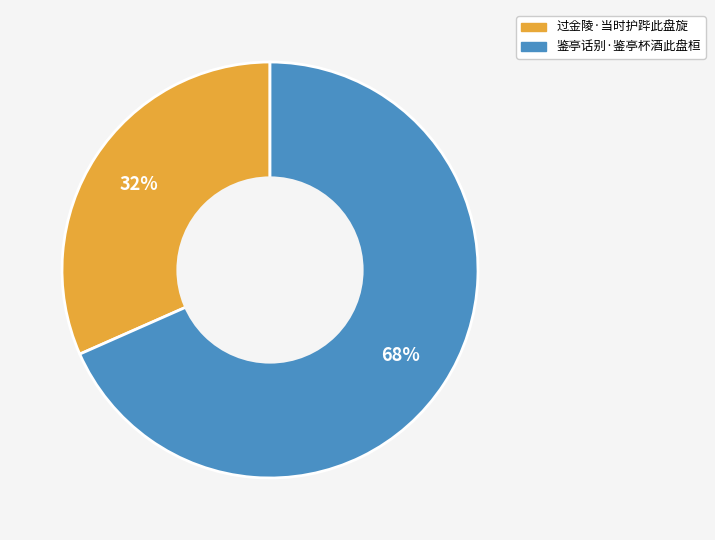

What is the smallest slice in the pie chart?

过金陵·当时护跸此盘旋